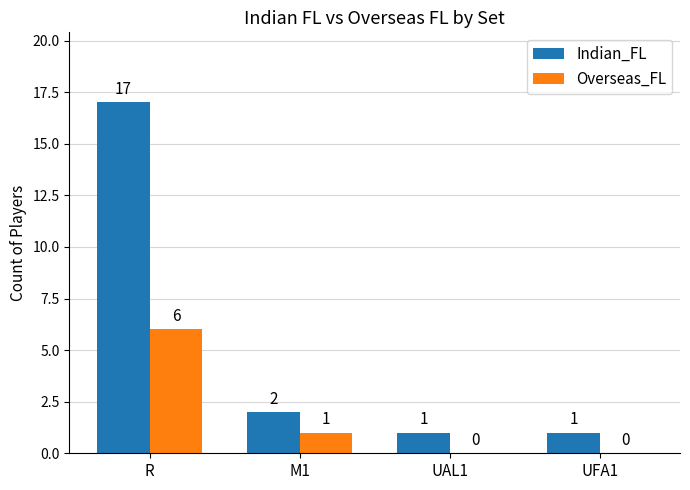

How many series are shown in this chart?

2